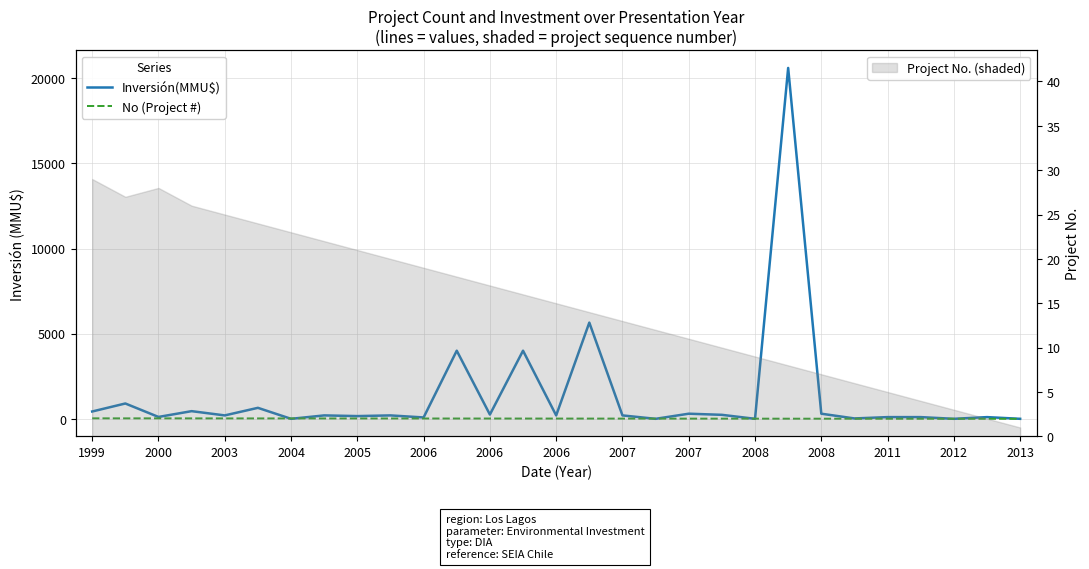

True or false: No (Project #) has more than 0 points higher than both neighbors.

True